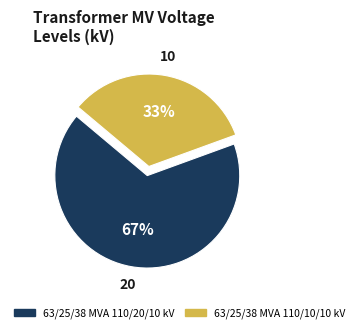

To the nearest percent, what is the combined percentage of 63/25/38 MVA 110/10/10 kV and 63/25/38 MVA 110/20/10 kV?

100%